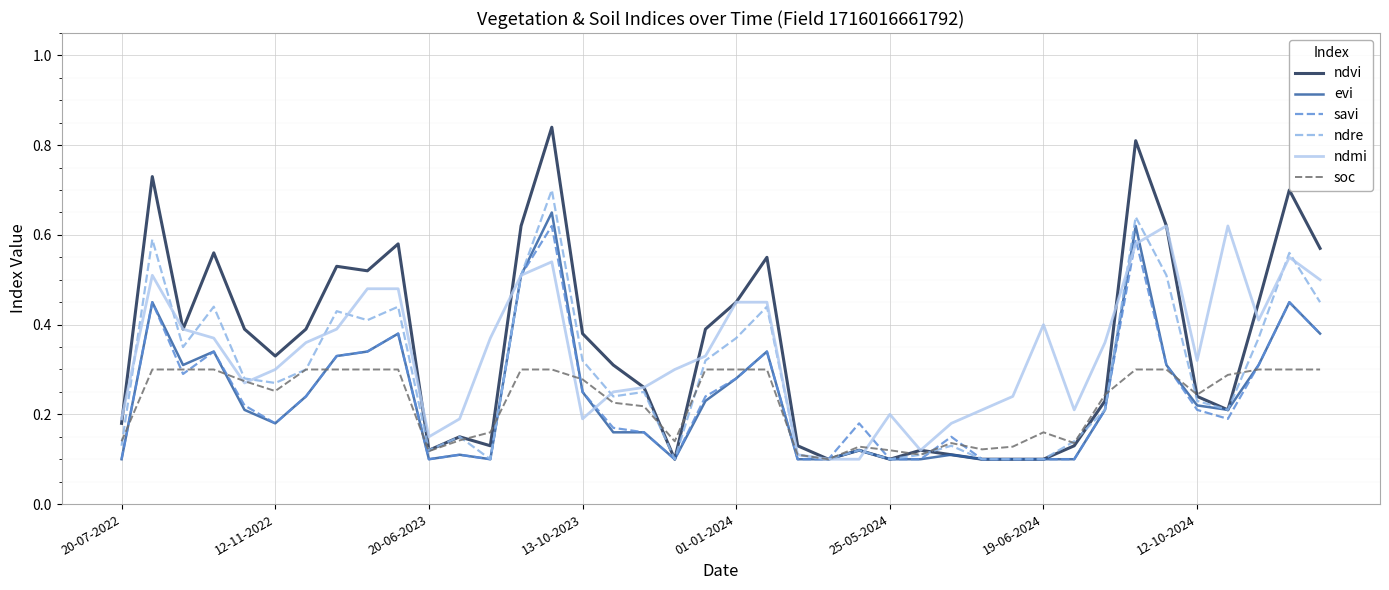

Which series has the widest spread of values?

ndvi